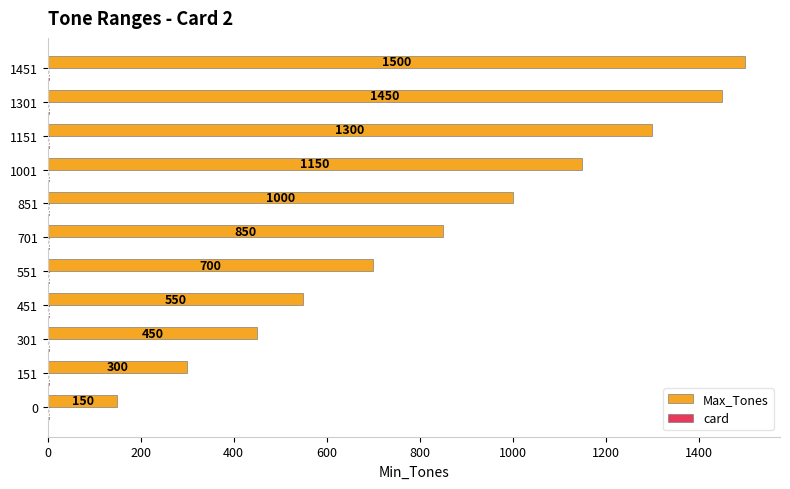

Which series has the largest range (max minus min)?

Max_Tones